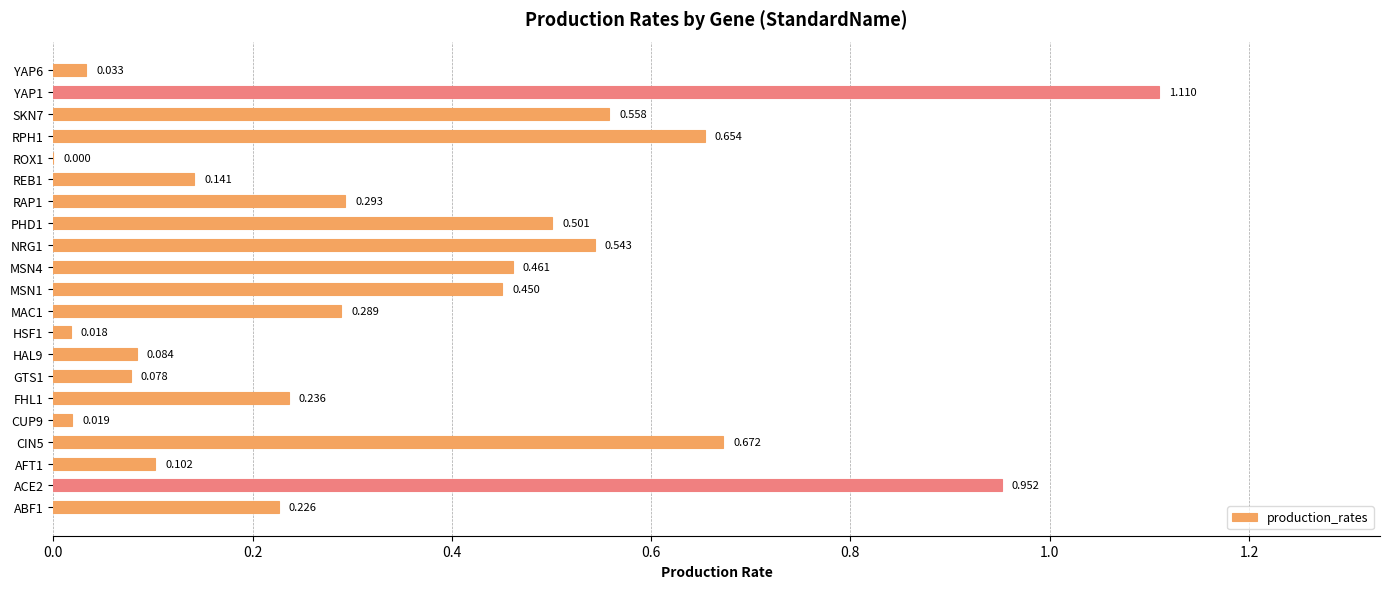

How many categories are shown in the chart?

21